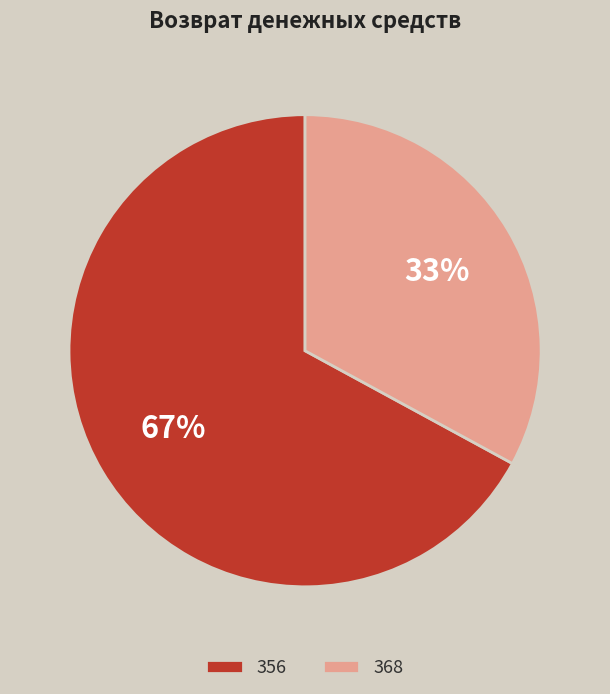

Rank the categories by value from lowest to highest.

368, 356